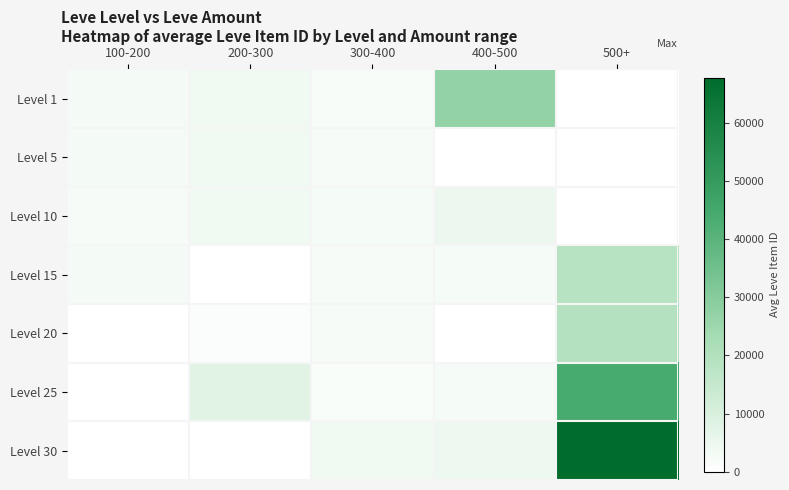

Reading left to right, what are all the values shown in this chart?

Level 1: 100-200=2680.0	200-300=3767.0	300-400=1630.5	400-500=27125.0	500+=0.0
Level 5: 100-200=2680.0	200-300=3767.0	300-400=2226.0	400-500=0.0	500+=0.0
Level 10: 100-200=2253.0	200-300=3550.0	300-400=2496.0	400-500=5000.0	500+=0.0
Level 15: 100-200=2680.0	200-300=0.0	300-400=2236.0	400-500=2471.0	500+=18363.0
Level 20: 100-200=0.0	200-300=1143.4	300-400=2241.0	400-500=0.0	500+=19534.0
Level 25: 100-200=0.0	200-300=8182.2	300-400=1345.0	400-500=2527.6	500+=44147.0
Level 30: 100-200=0.0	200-300=0.0	300-400=3833.0	400-500=4699.8	500+=67730.0